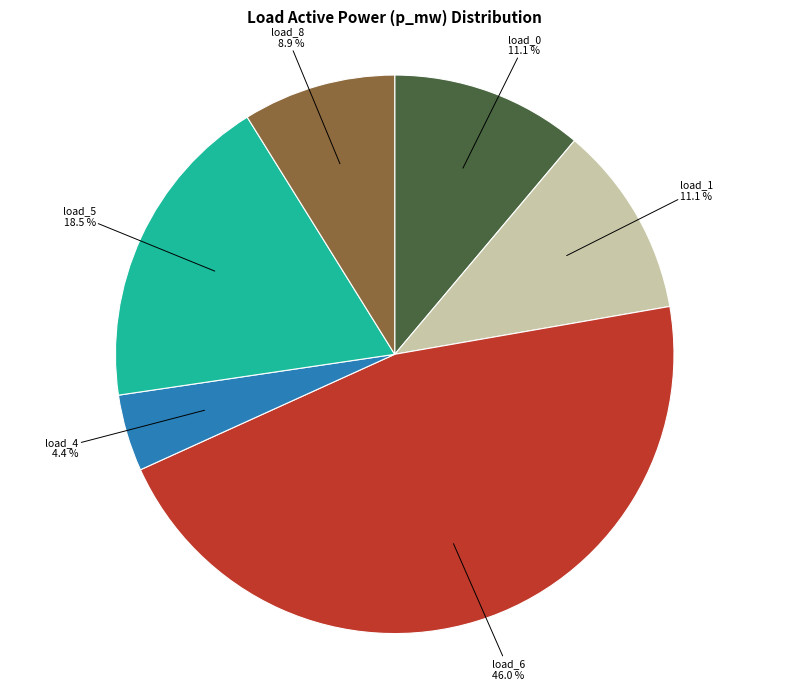

Is there any slice that represents more than half of the pie?

No